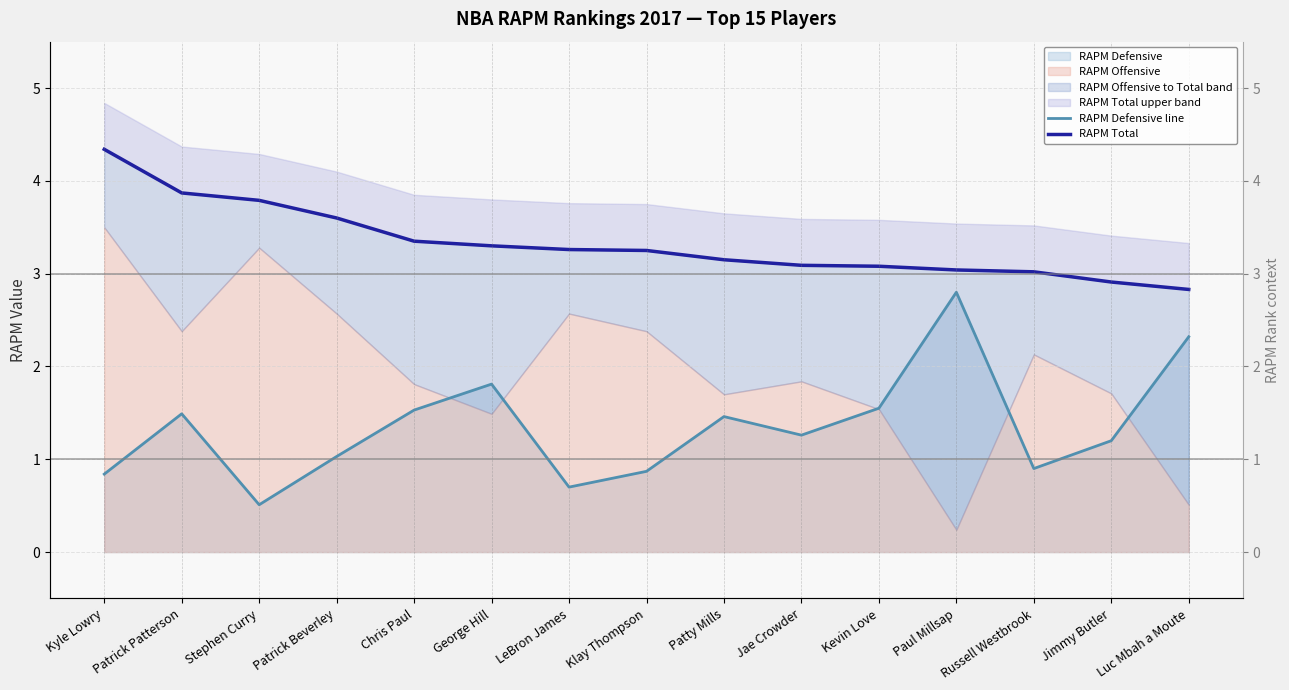

Between Jimmy Butler and Klay Thompson, which is larger?

Jimmy Butler